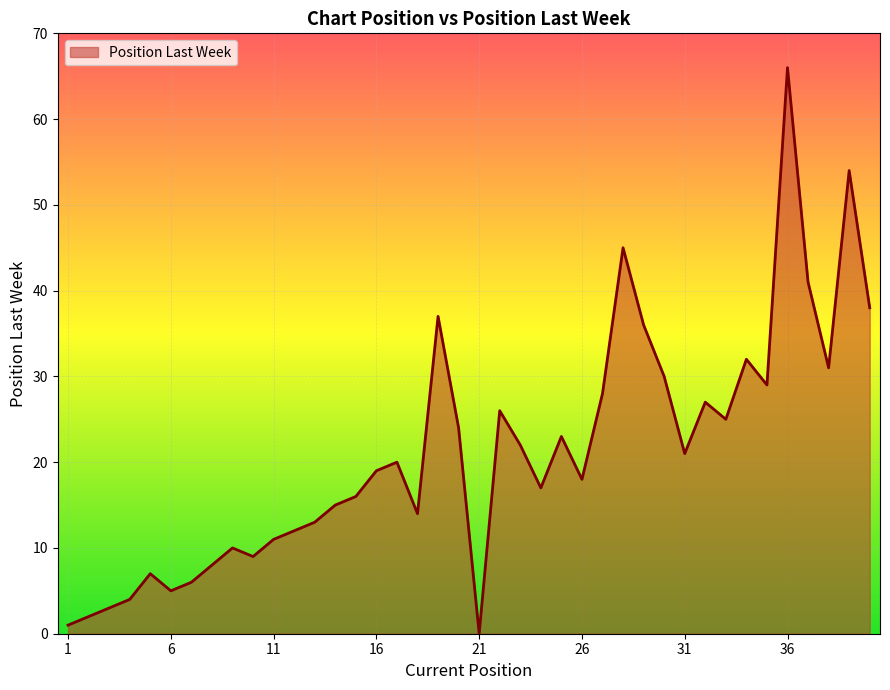

What is the maximum value shown in the chart?

66